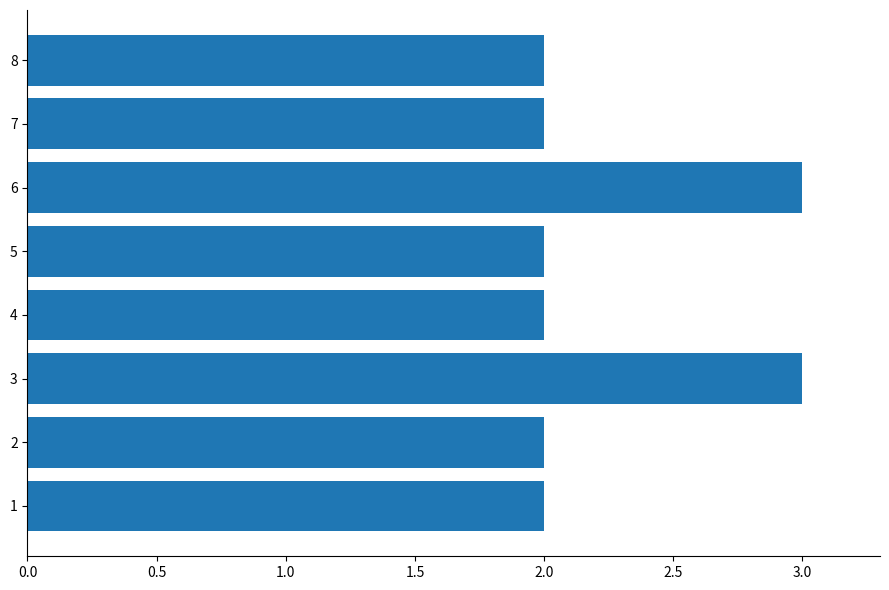

What is the sum of all values?

18